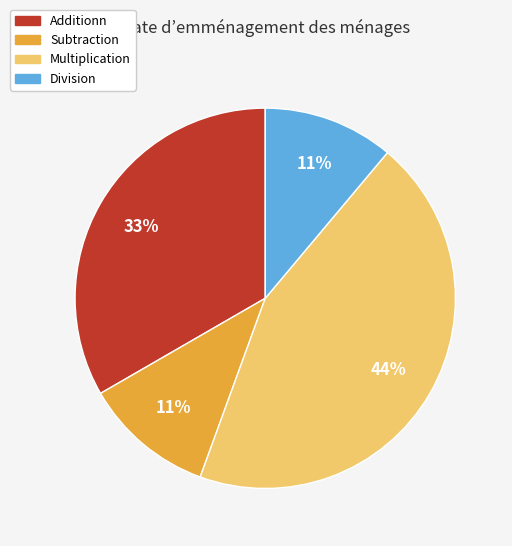

To the nearest percent, what percentage of the pie is Subtraction?

11%